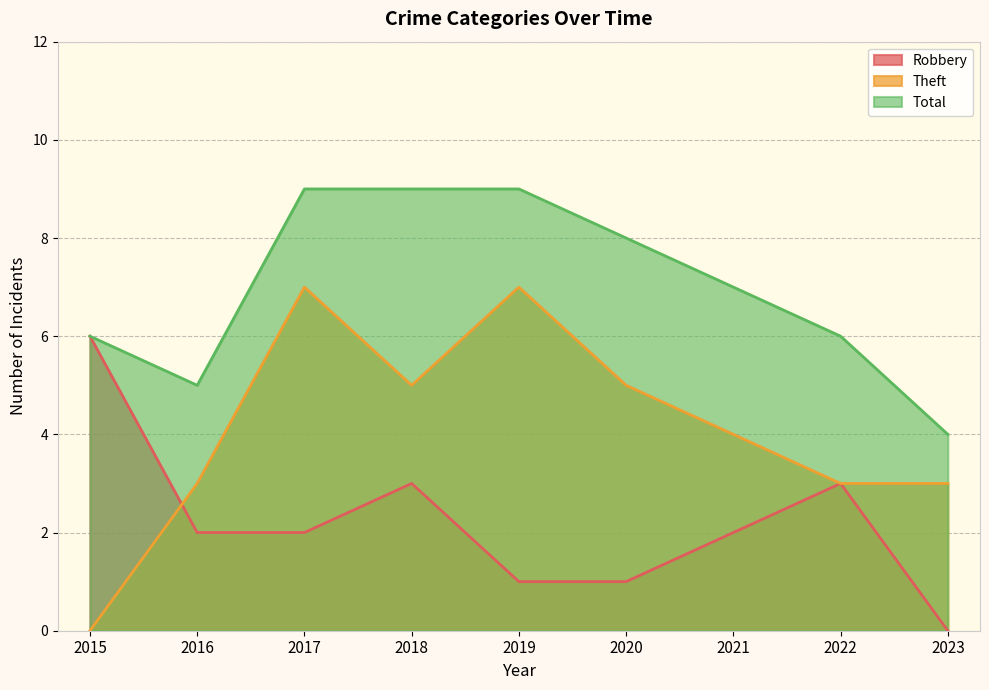

Which has a higher value, 2023 or 2020?

2020